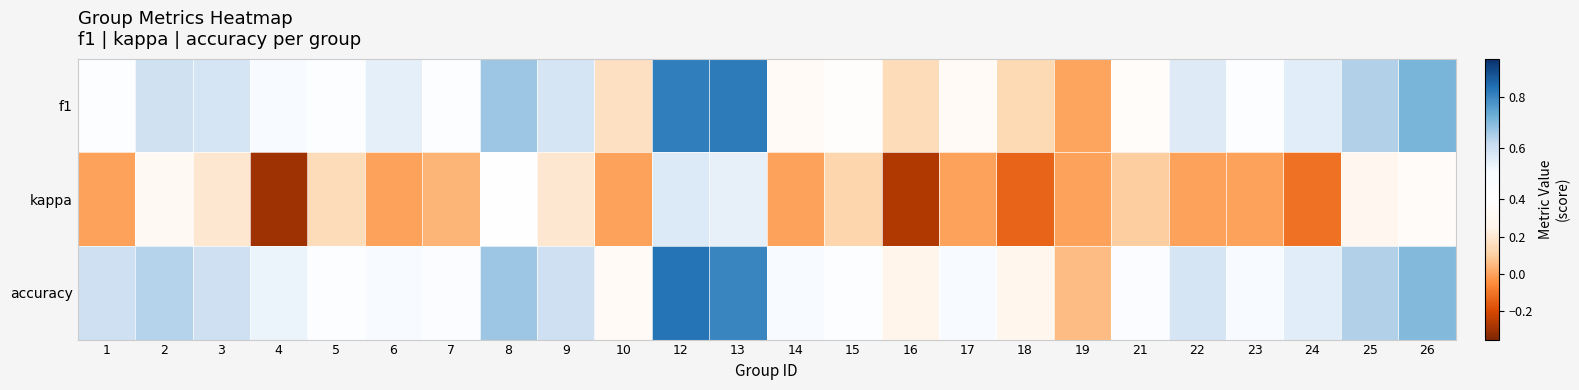

At which category is the sum across all series the highest?

12